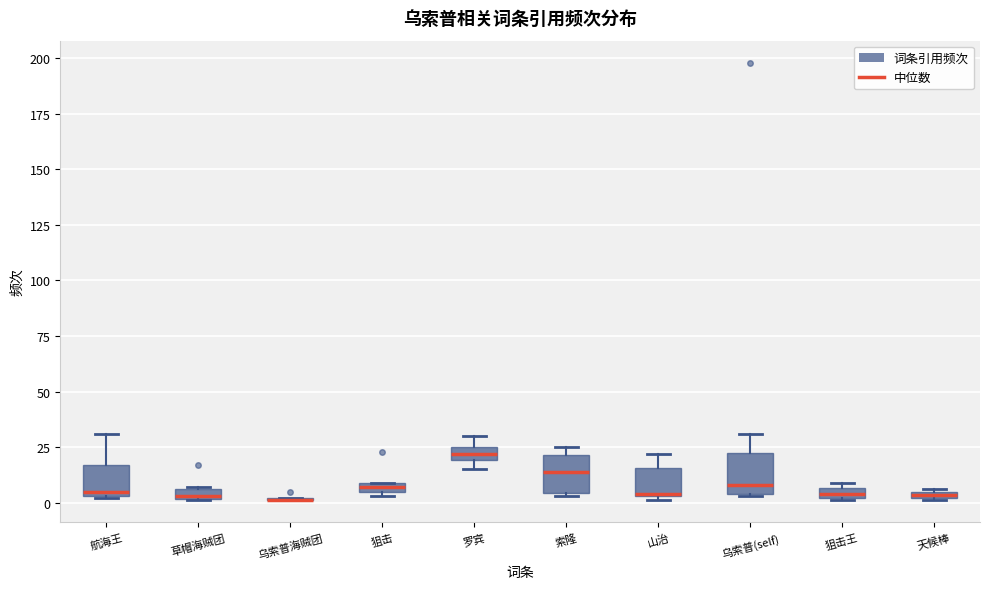

Where is the upper edge of the box for 狙击王 on the y-axis? The values are not printed on the chart, so give them approximately, as read against the axis.

5